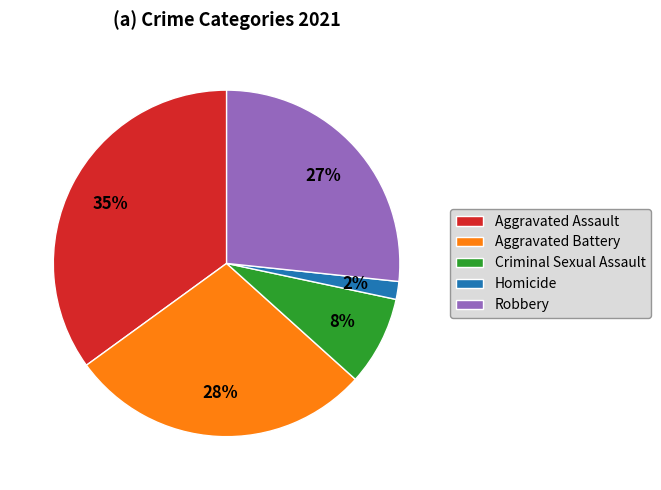

Between Criminal Sexual Assault and Homicide, which is larger?

Criminal Sexual Assault